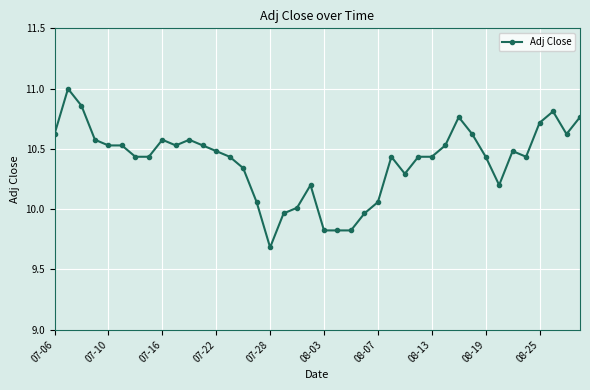

What is the value of the 11th point from the left?

10.6